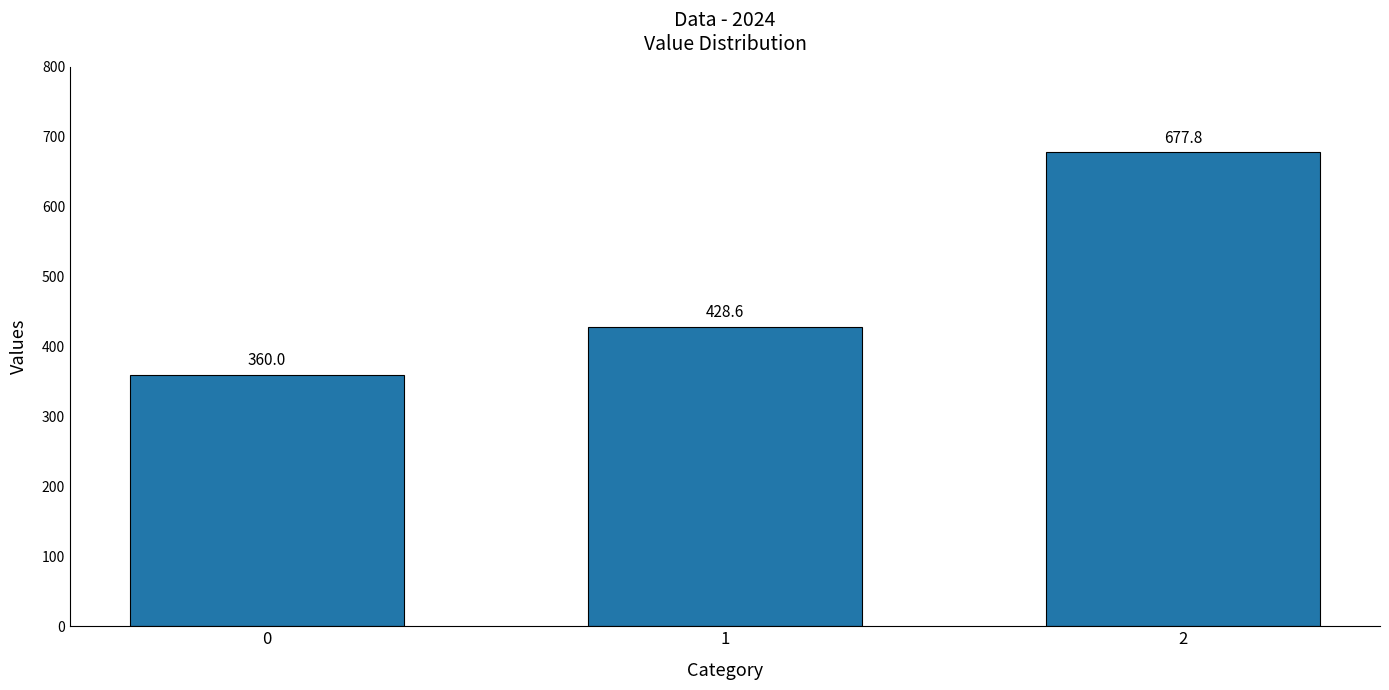

Which has a higher value, 2 or 0?

2